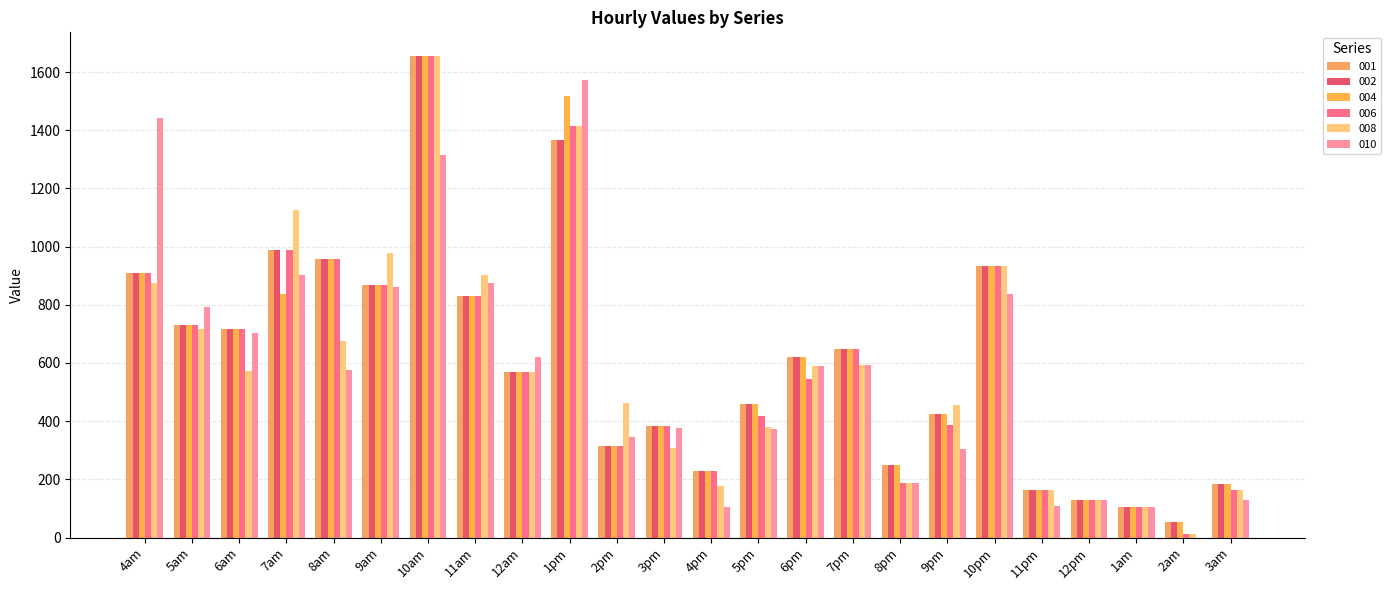

What is the maximum value shown in the chart?

1653.8